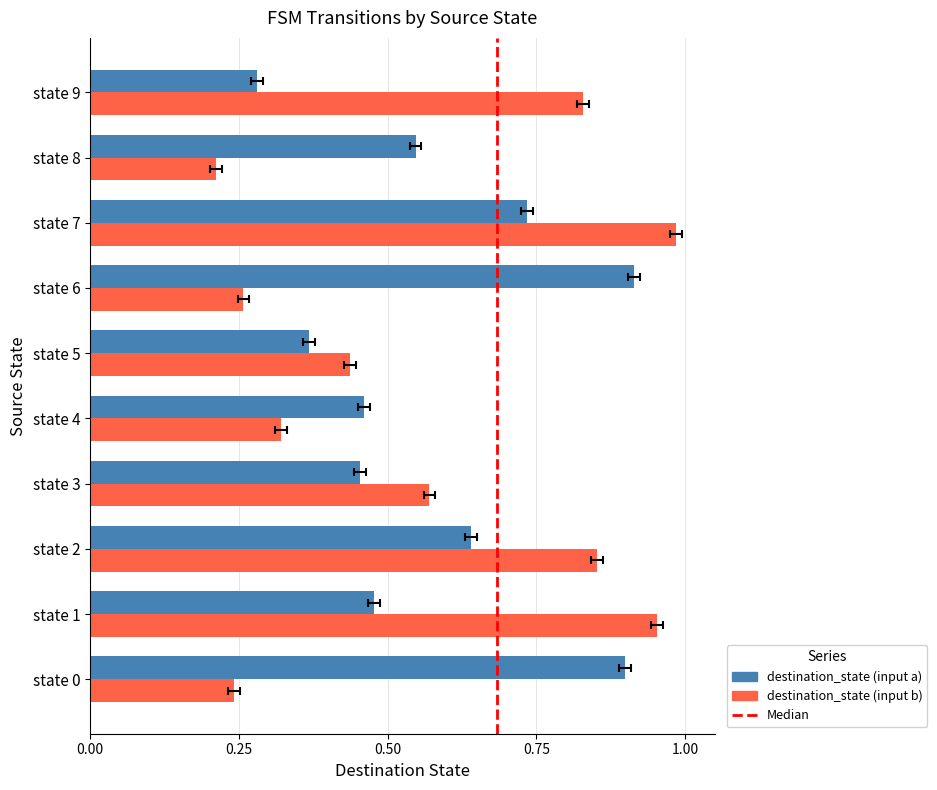

How many destination_state (input a) values are between 0 and 1?

10